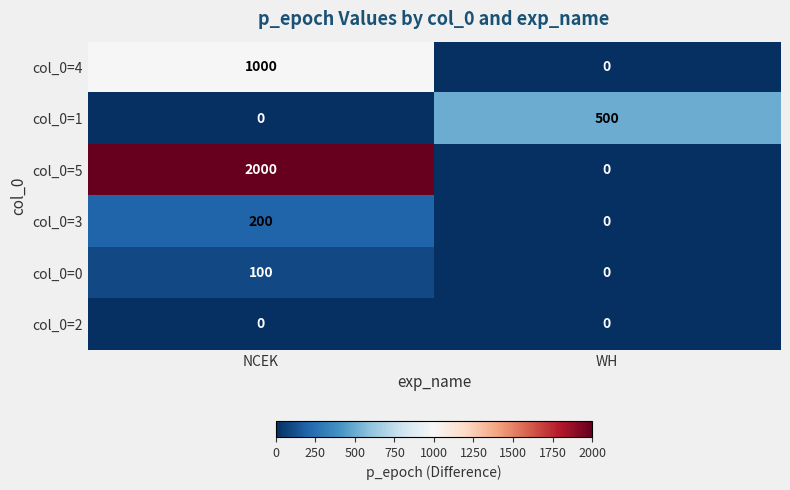

At which category does the chart reach its peak across all series?

NCEK